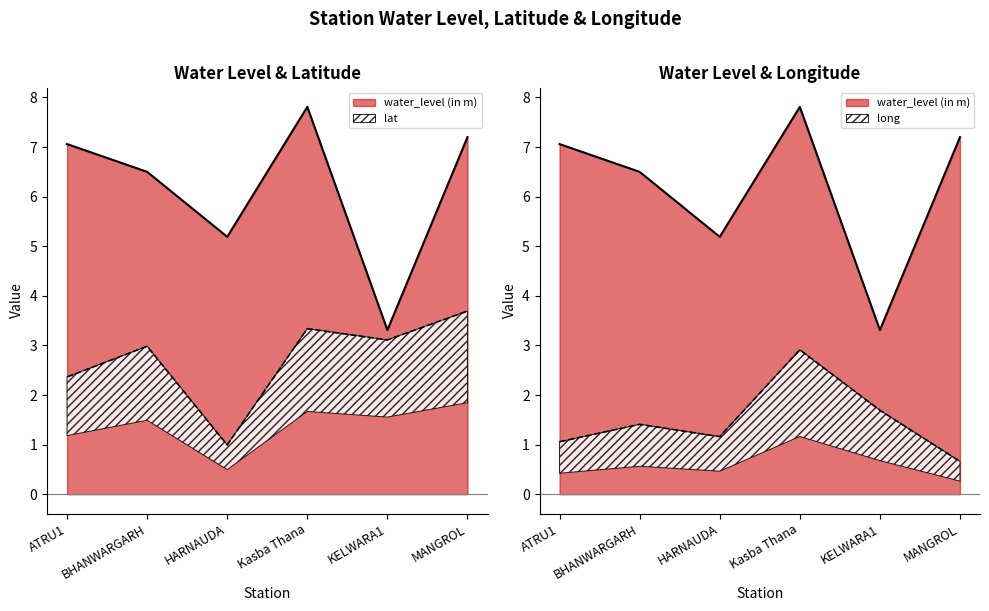

True or false: long and water_level (in m) intersect in this chart.

False